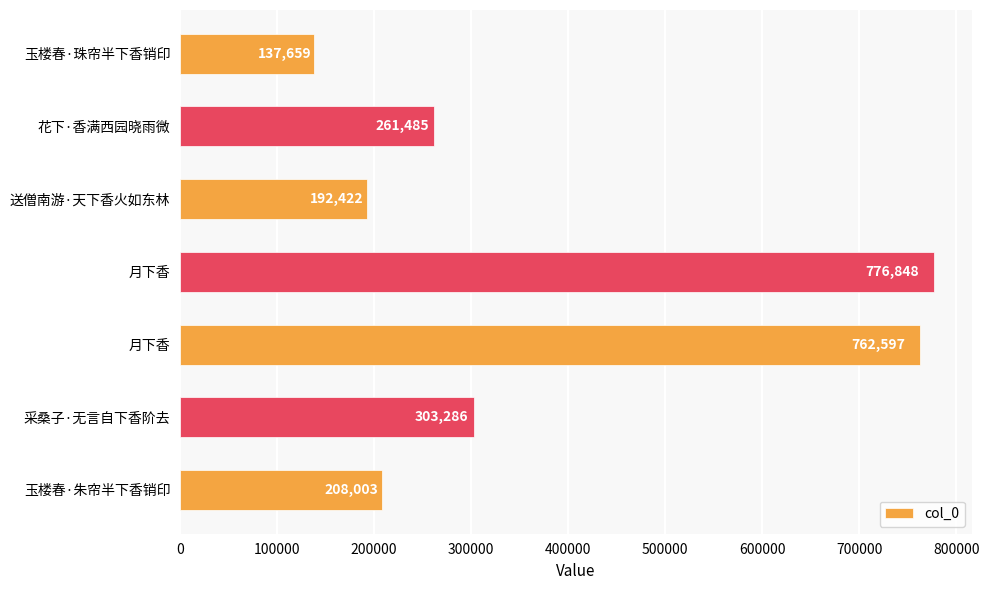

How many categories are shown in the chart?

7